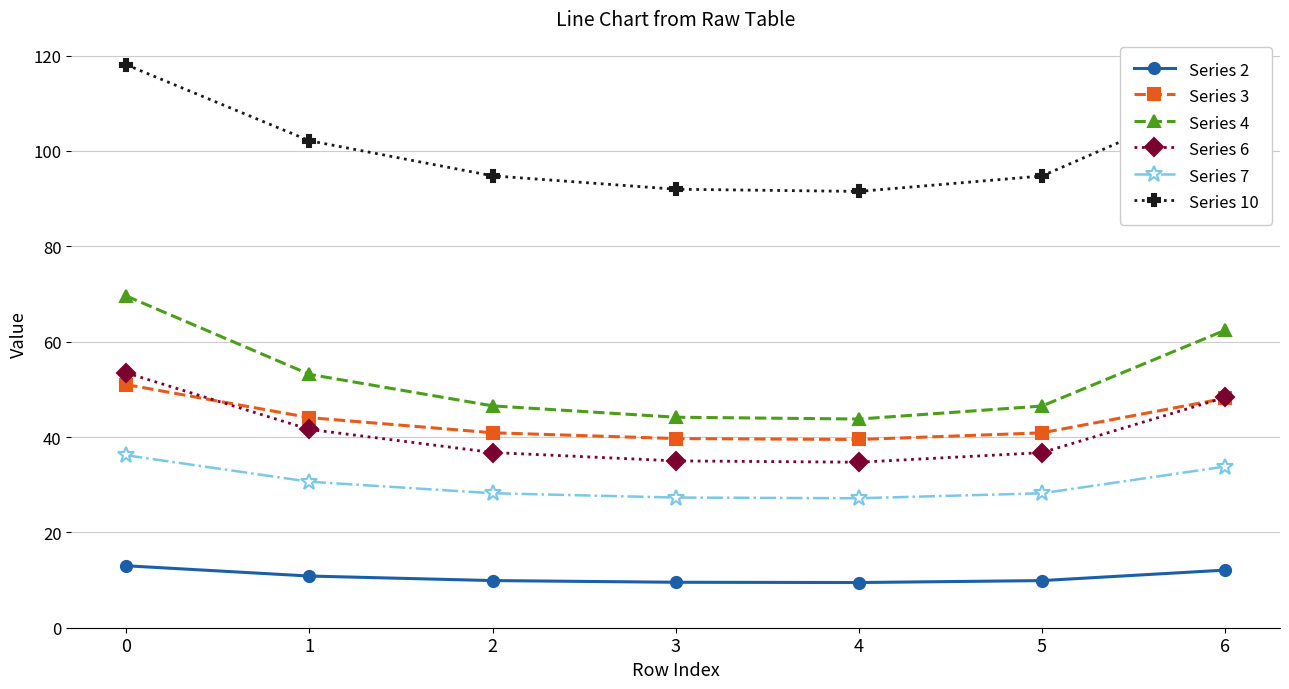

The Series 7 series shows 14.2 at 5. True or false?

False